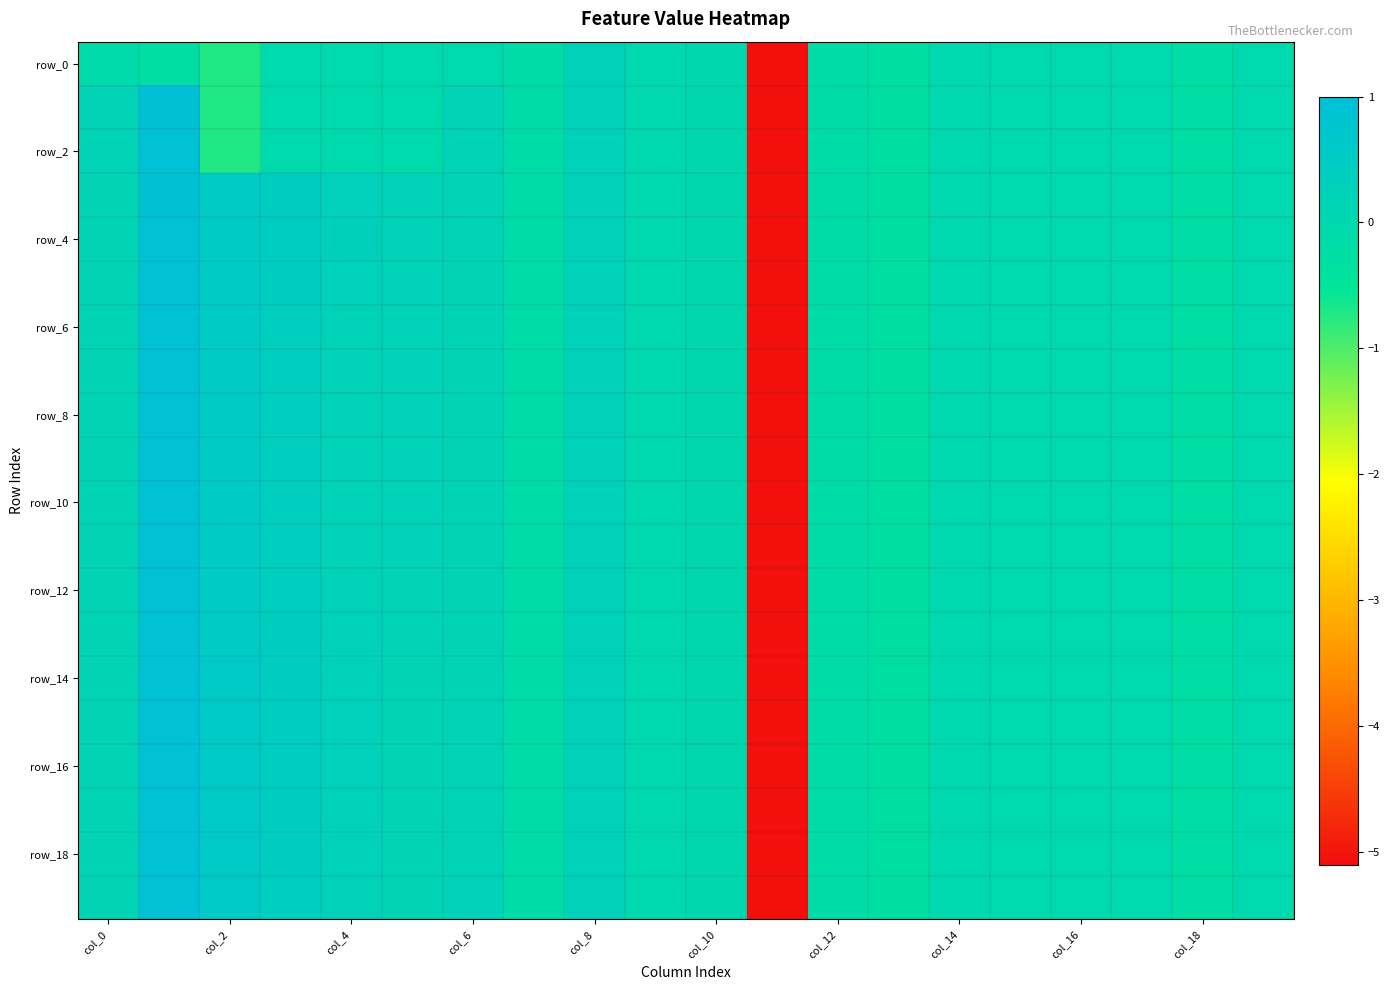

What is the minimum value shown in the chart?

-5.1